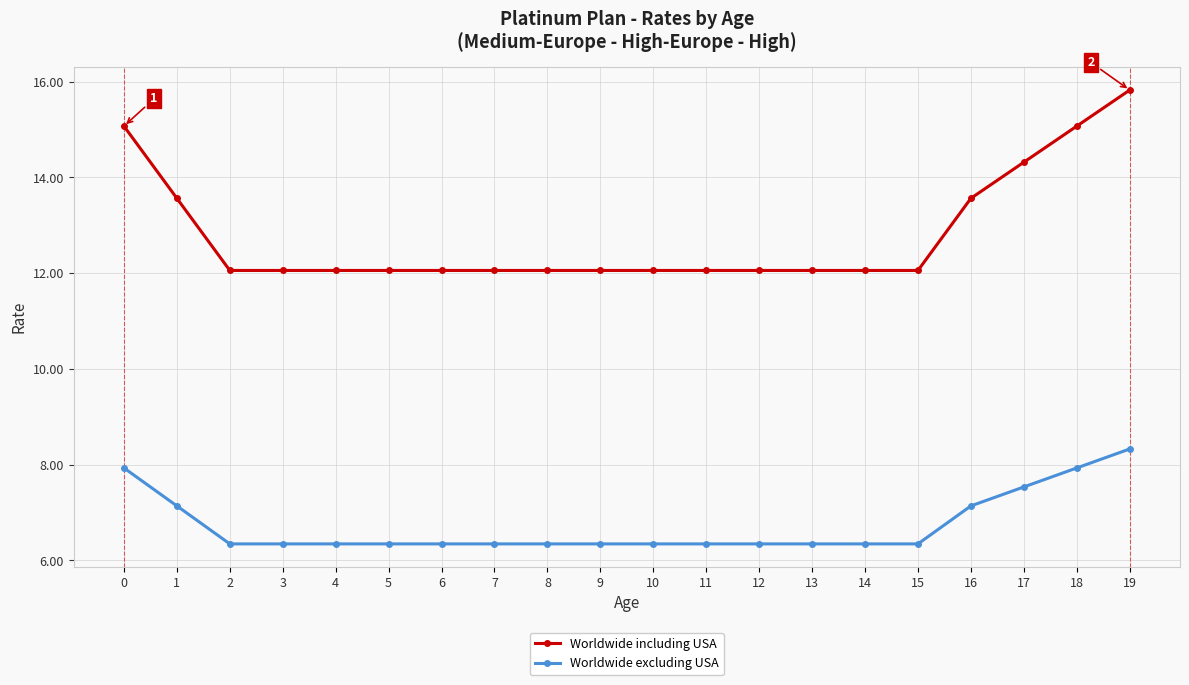

What is the highest value of the Worldwide including USA series?

15.8